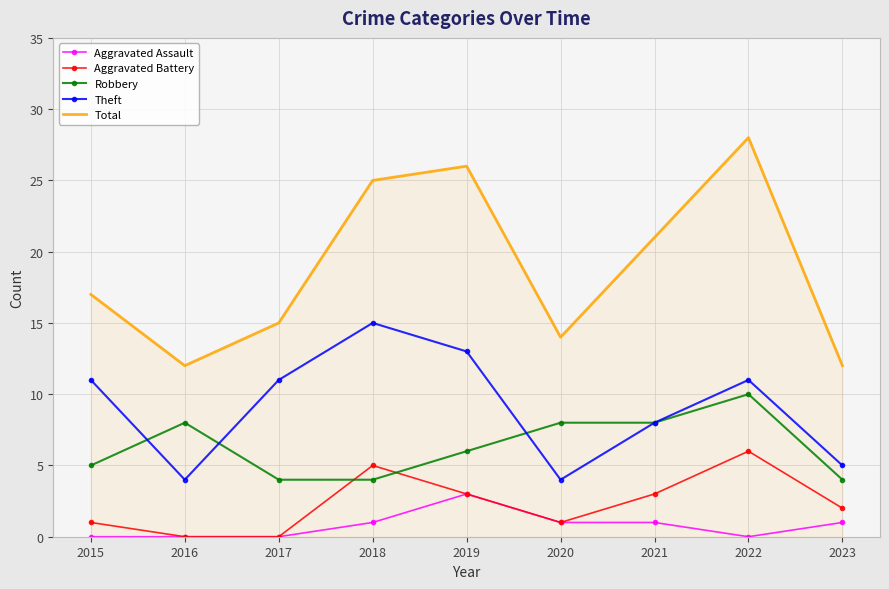

Reading left to right, what are all the values shown in this chart?

Aggravated Assault: 0	0	0	1	3	1	1	0	1
Aggravated Battery: 1	0	0	5	3	1	3	6	2
Robbery: 5	8	4	4	6	8	8	10	4
Theft: 11	4	11	15	13	4	8	11	5
Total: 17	12	15	25	26	14	21	28	12